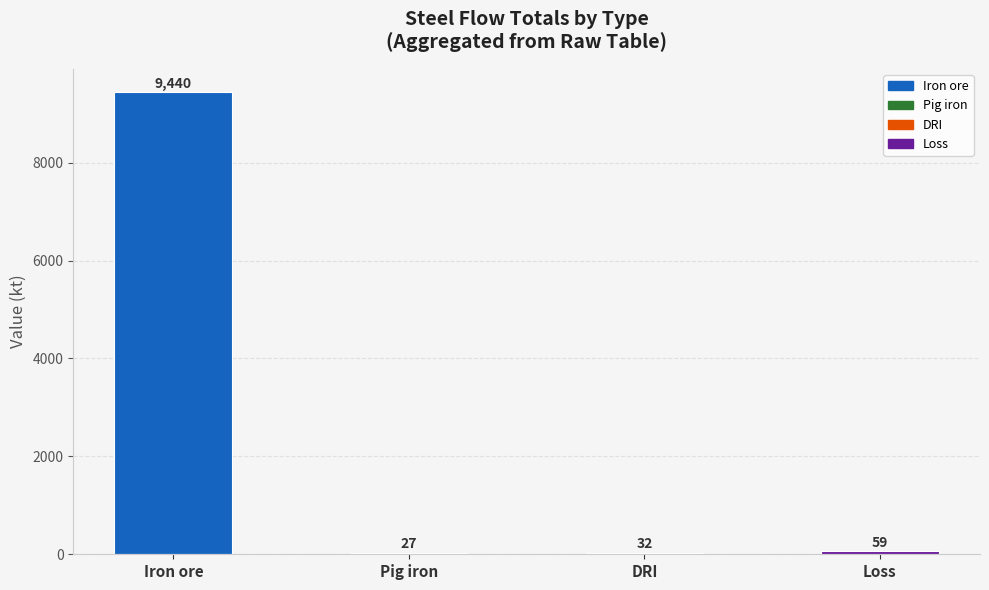

What is the change in value from Iron ore to Pig iron?

-9412.6